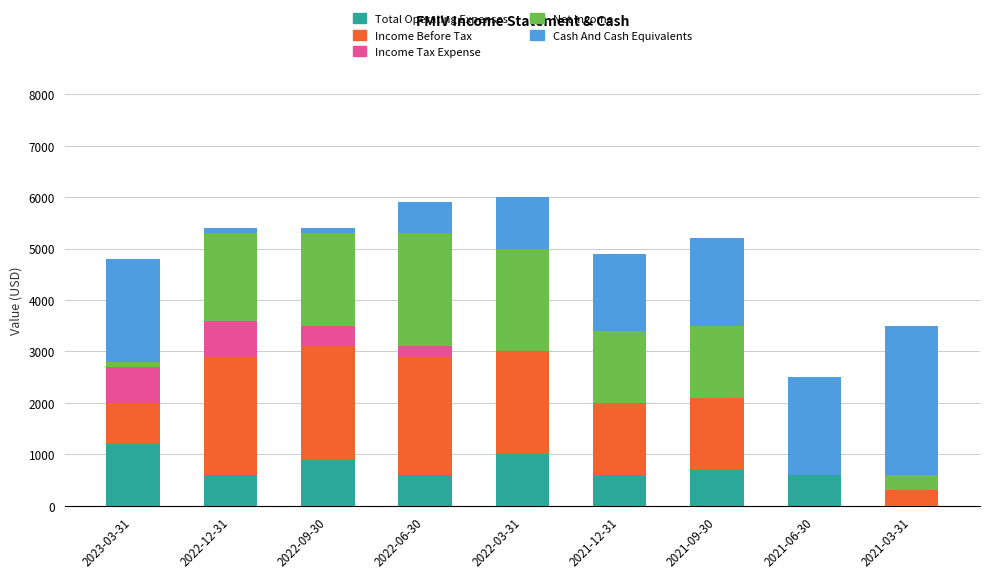

At which label does Total Operating Expenses reach its peak?

2023-03-31